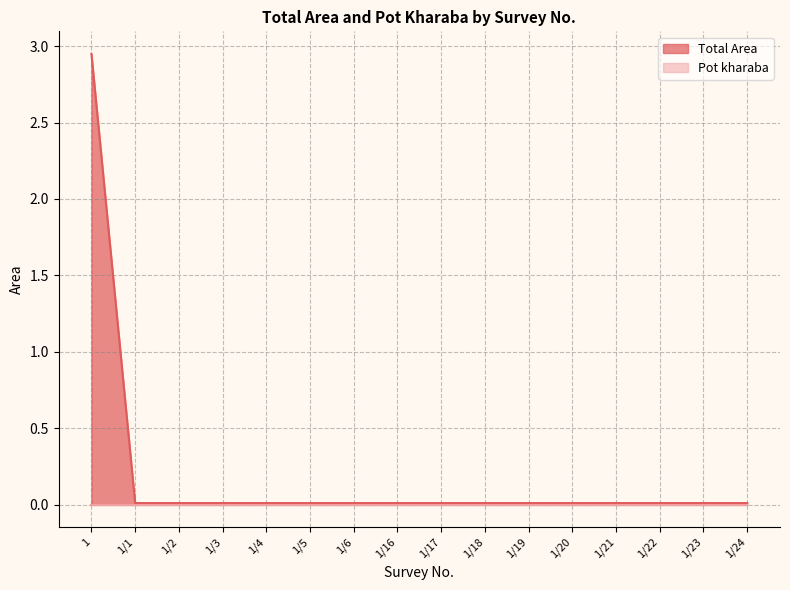

At which label is the value closest to 1?

1/1